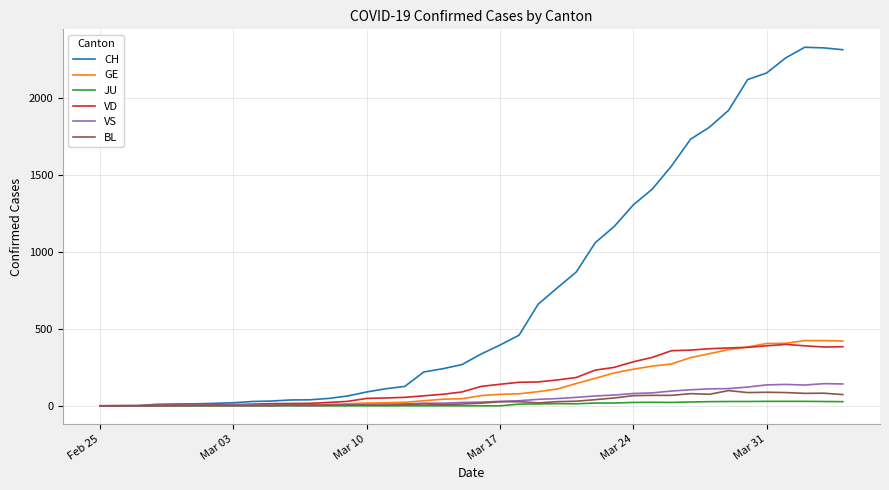

Which series has the widest spread of values?

CH